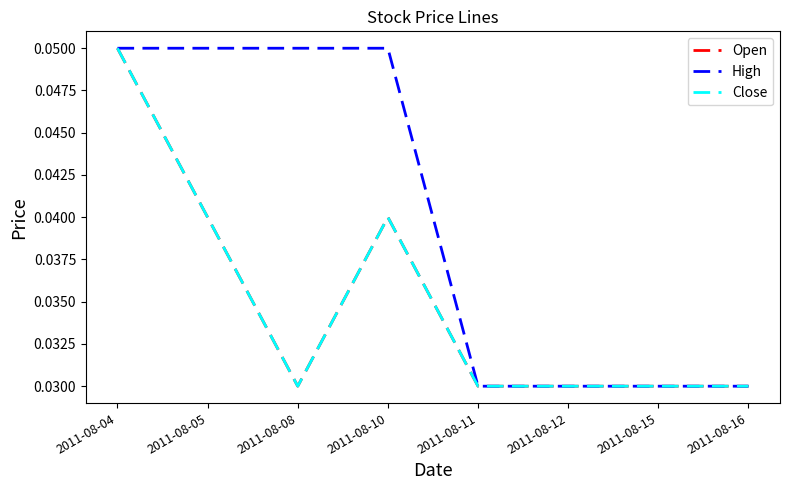

Where is Close nearest to the value 0?

2011-08-08